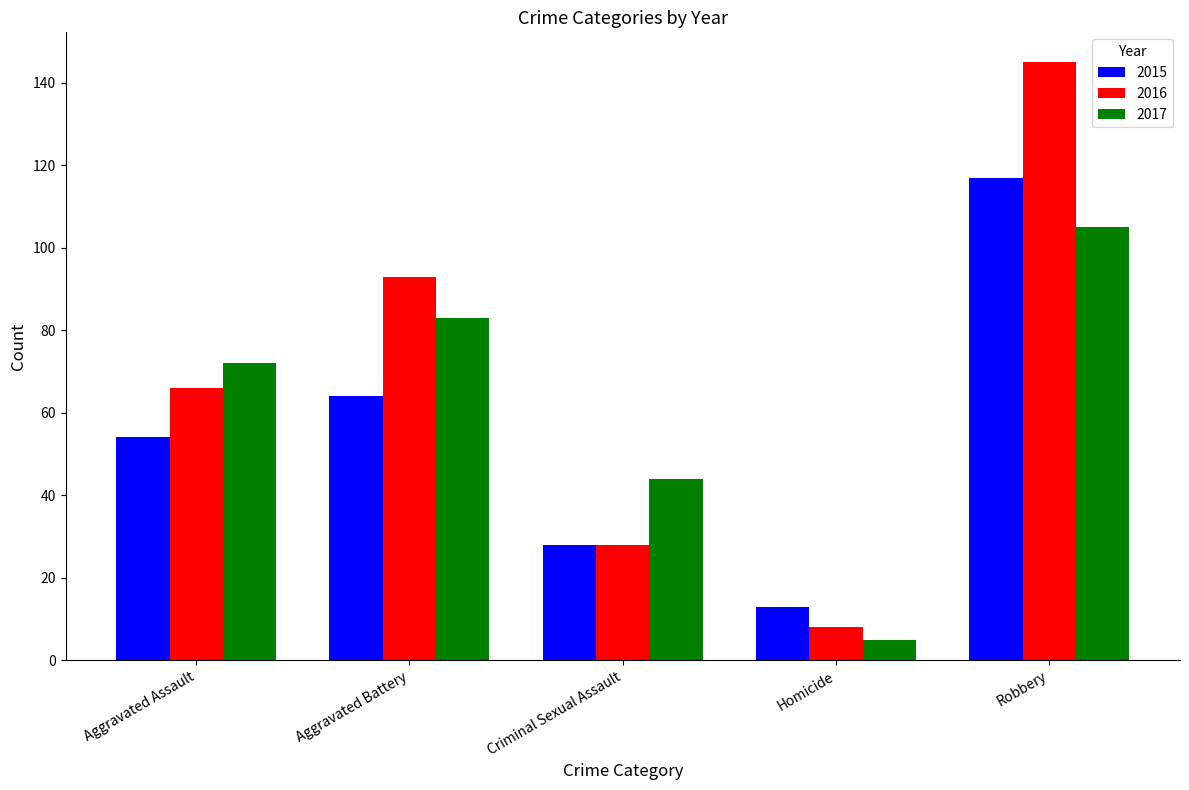

What is the sum of all 2017 values?

309